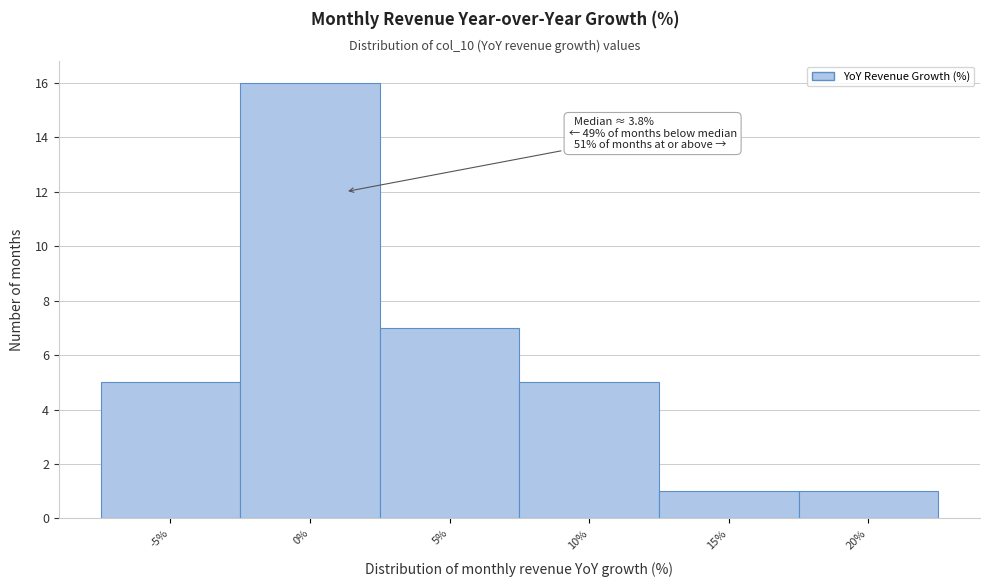

Reading left to right, list all the values displayed in this chart.

5	16	7	5	1	1